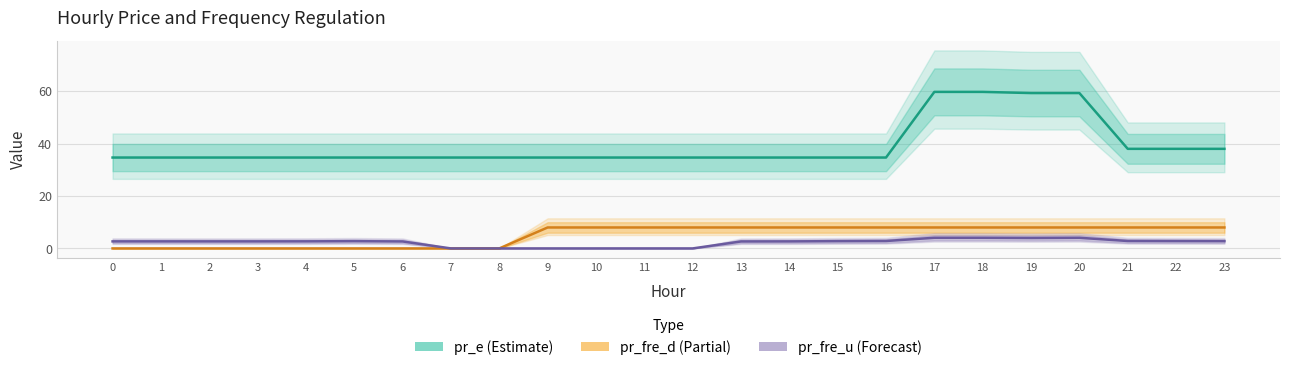

True or false: pr_e has a value of 34.7 at 0.

True